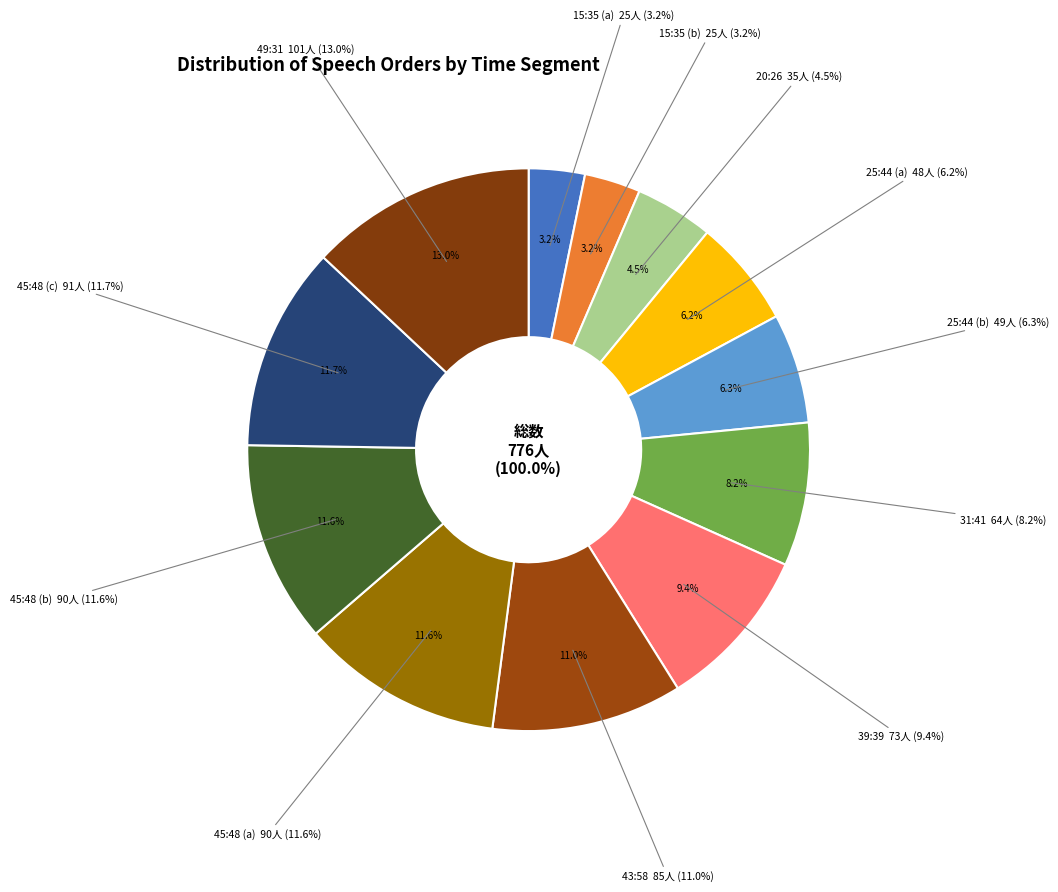

Rank the categories by value from lowest to highest.

15:35, 15:35, 20:26, 25:44, 25:44, 31:41, 39:39, 43:58, 45:48, 45:48, 45:48, 49:31